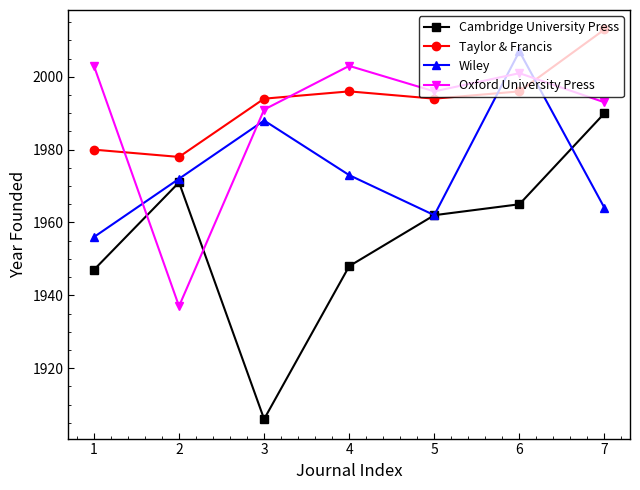

Which series has the largest range (max minus min)?

Cambridge University Press